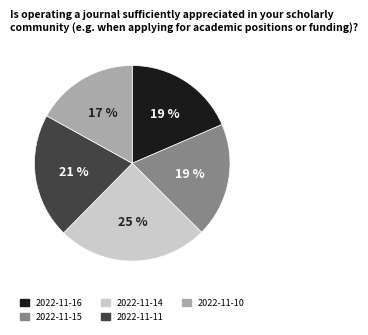

Does 2022-11-10 account for over 50% of the chart?

No